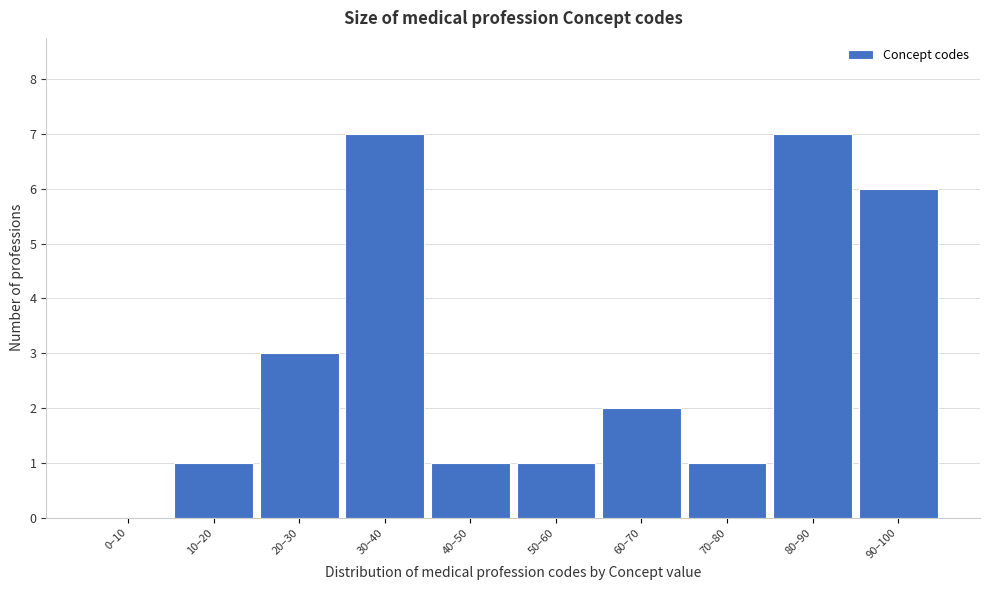

Reading left to right, list all the values displayed in this chart.

0–10=0	10–20=1	20–30=3	30–40=7	40–50=1	50–60=1	60–70=2	70–80=1	80–90=7	90–100=6